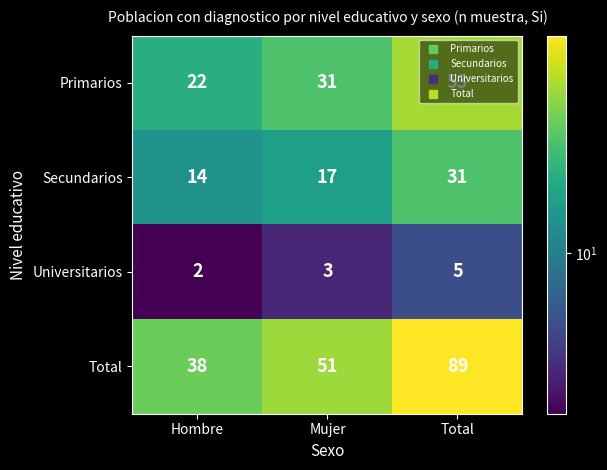

True or false: Primarios has a value of 37 at Hombre.

False